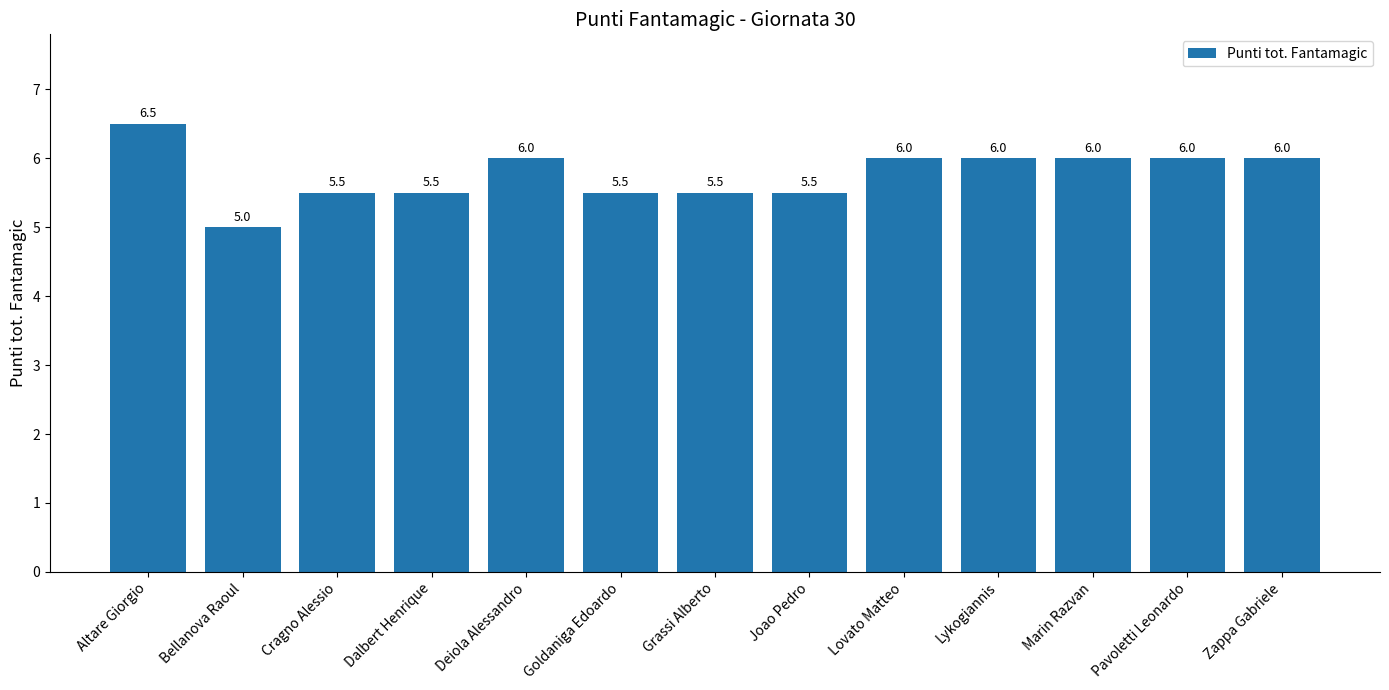

Which has a higher value, Goldaniga Edoardo or Bellanova Raoul?

Goldaniga Edoardo